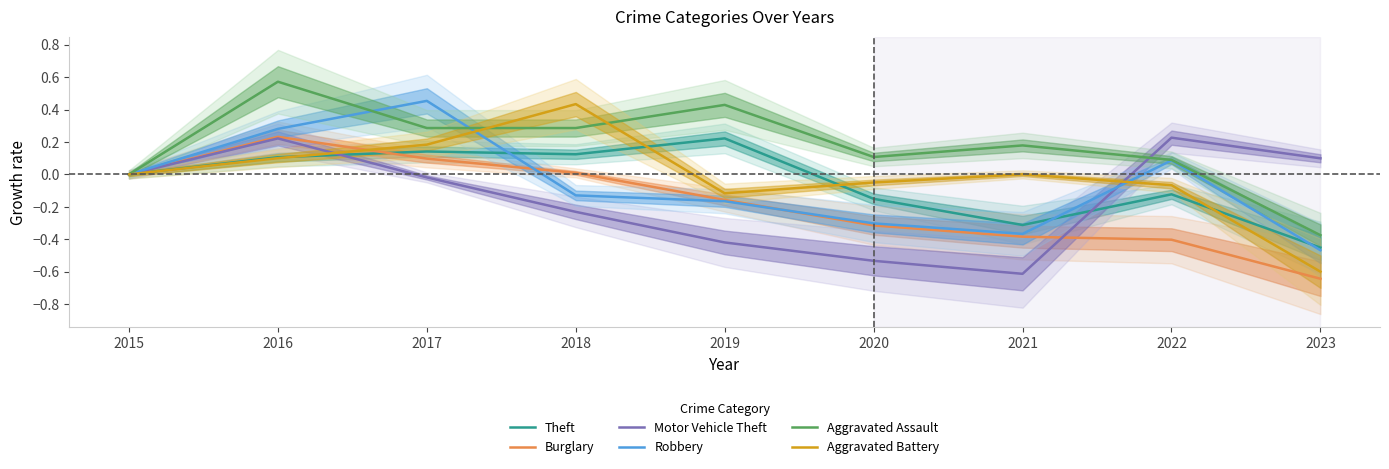

Does the chart have visible grid lines?

No